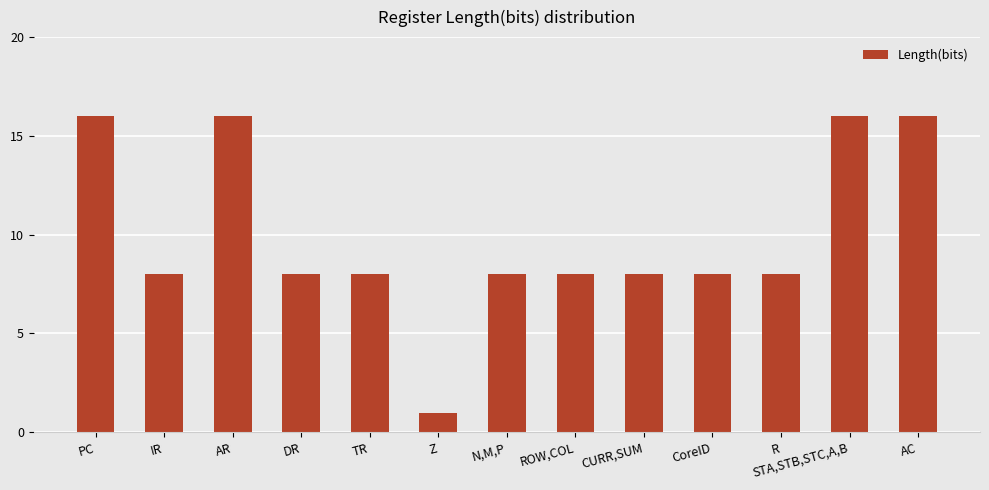

Count the values in the range 8 to 16.

12